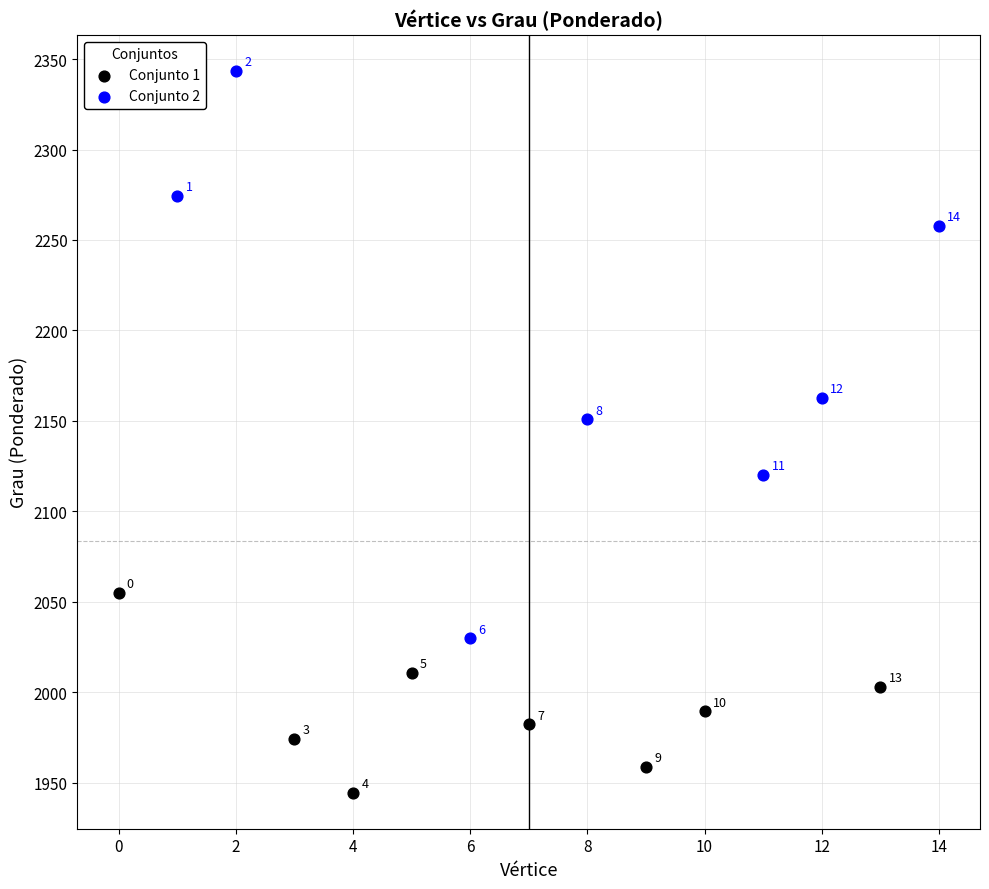

Which series contains the lowest Y value?

Conjunto 1